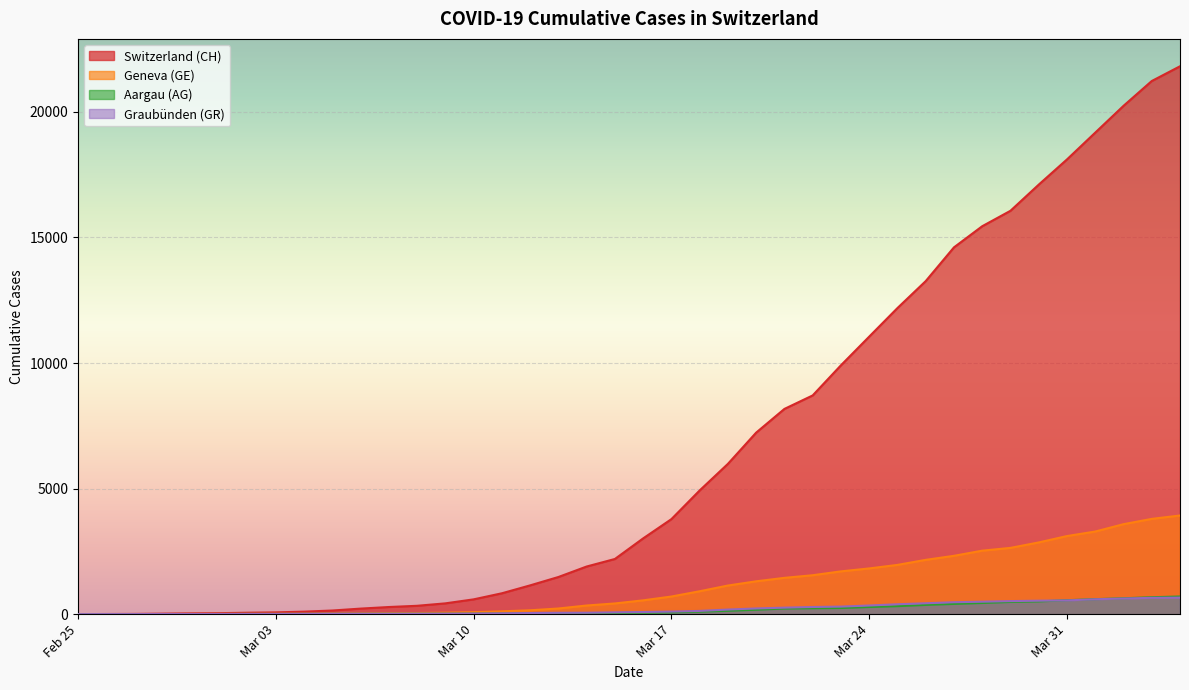

What is the value of the AG point at the 6th from the left?

4